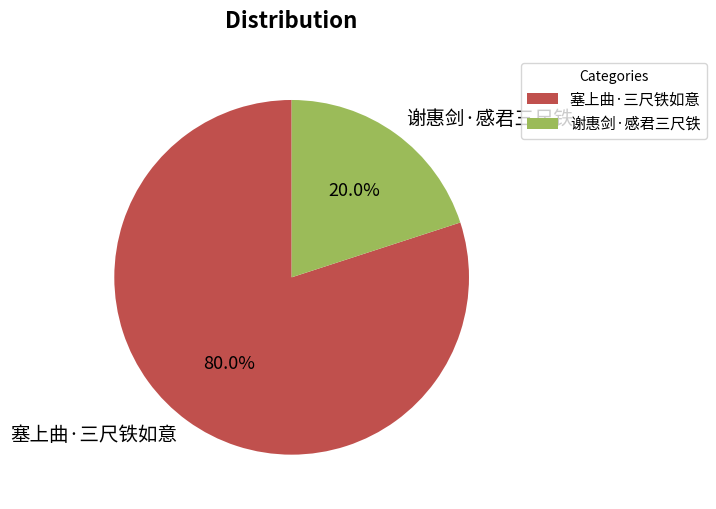

Between 谢惠剑·感君三尺铁 and 塞上曲·三尺铁如意, which is larger?

塞上曲·三尺铁如意